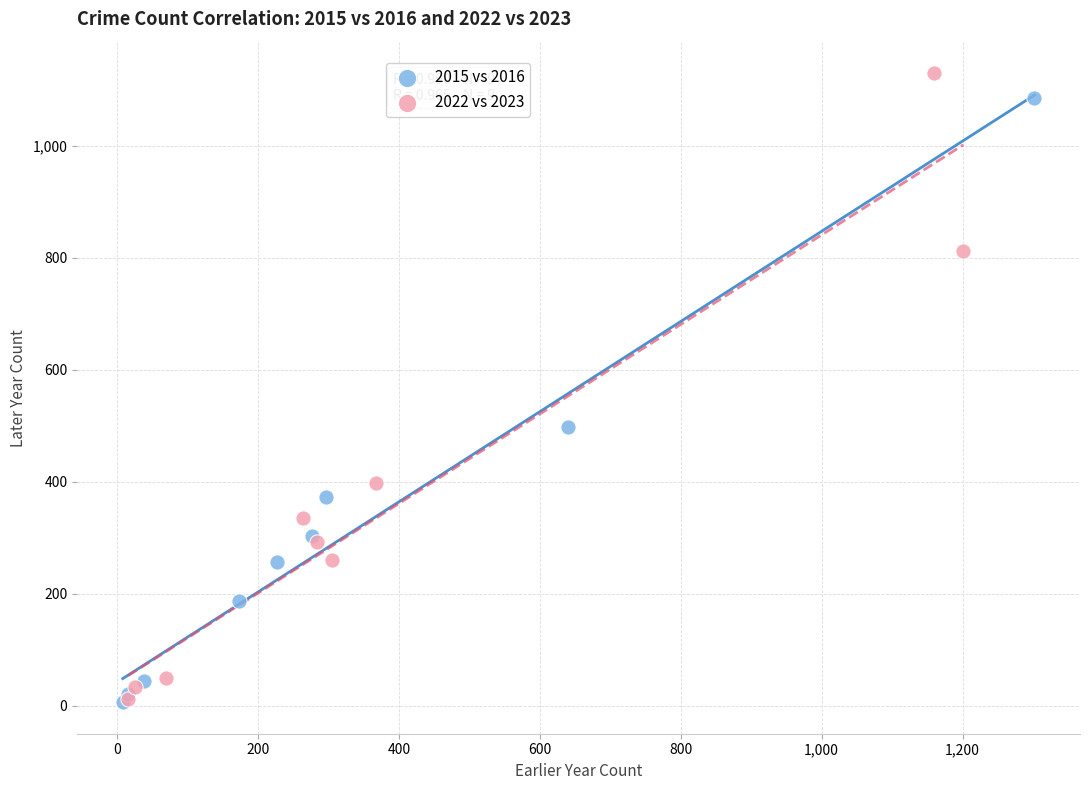

Which series has the largest Y range (max minus min)?

2022 vs 2023